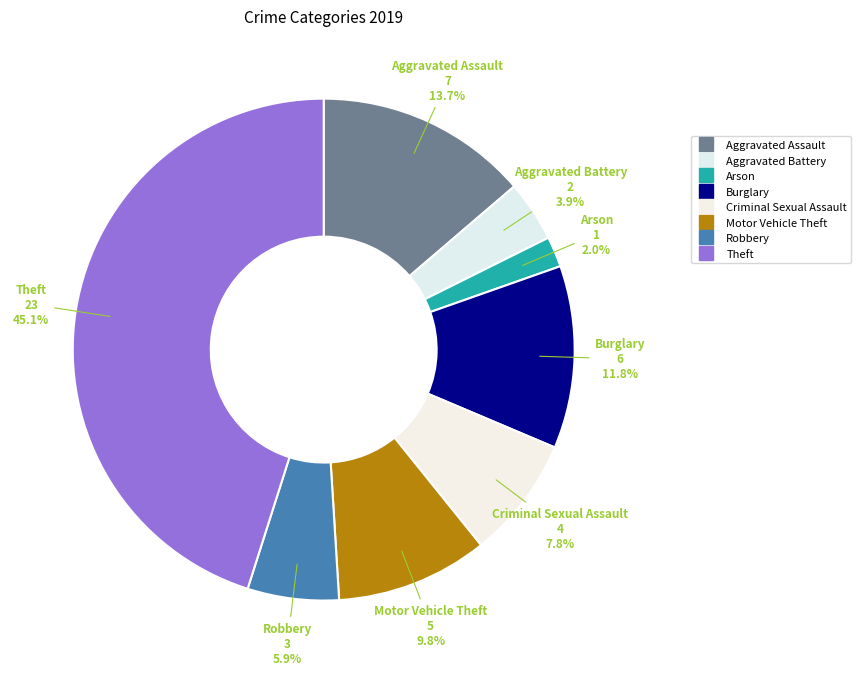

How many slices are in this pie chart?

8